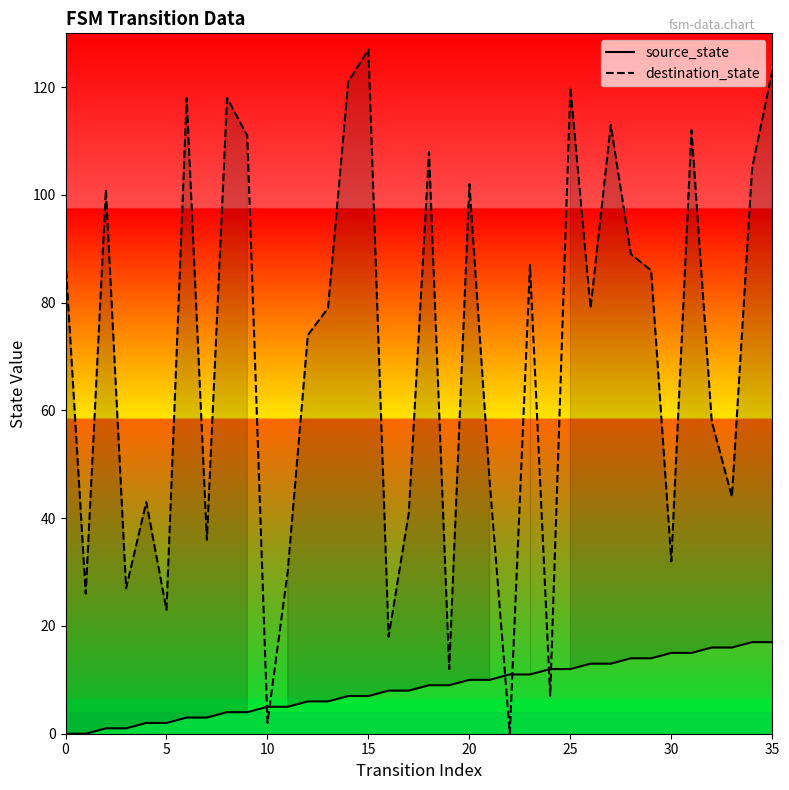

Which series ends up on top after the final intersection of source_state and destination_state?

destination_state